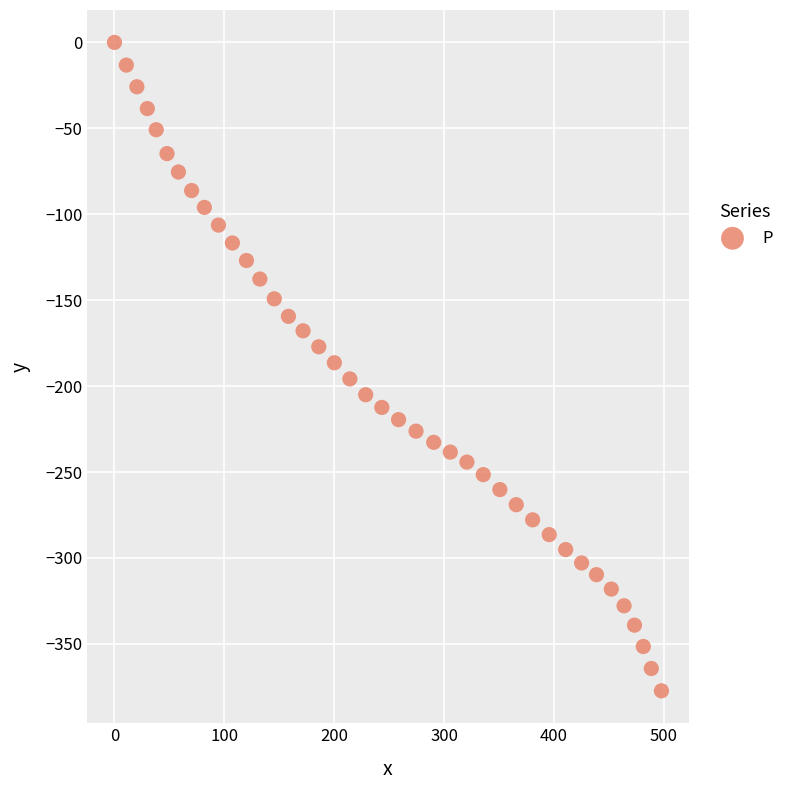

What is the range of Y values (max minus min)?

377.3